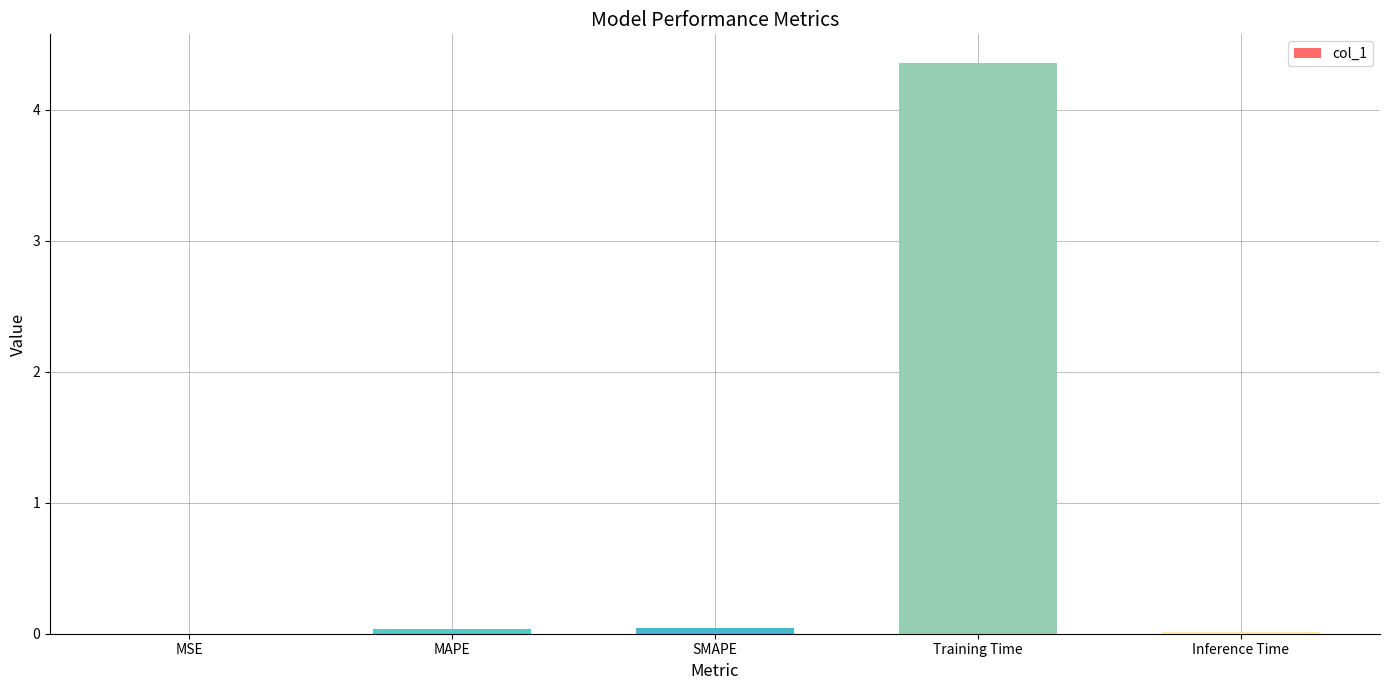

What is the change in value from MSE to Training Time?

+4.4